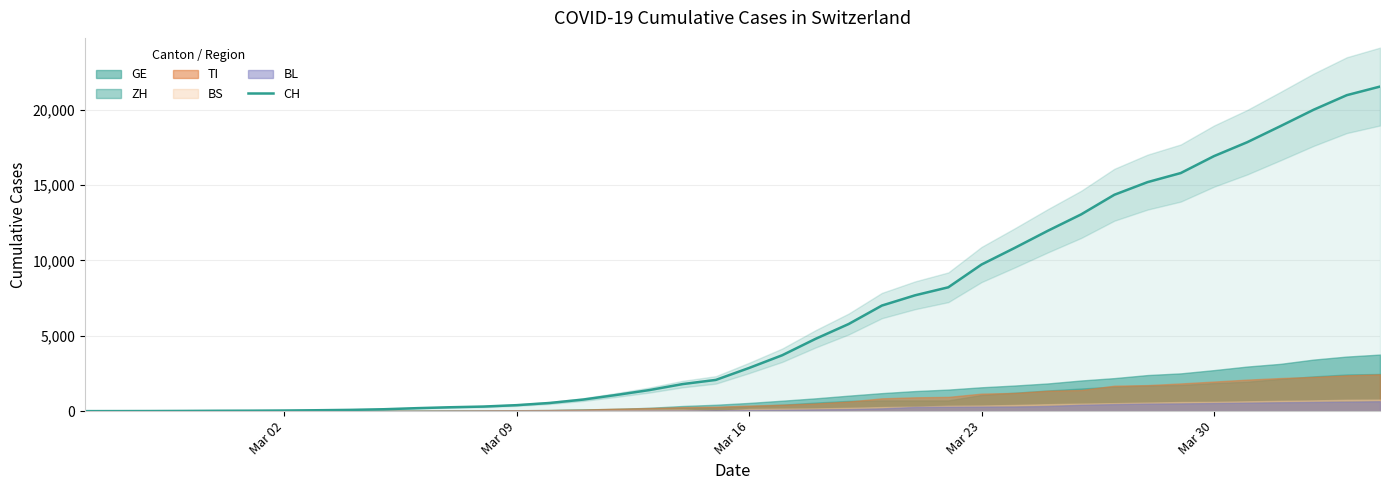

What is the average value?

6408